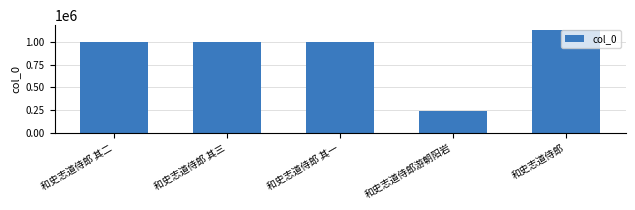

What is the difference between the maximum and second lowest values?

125545